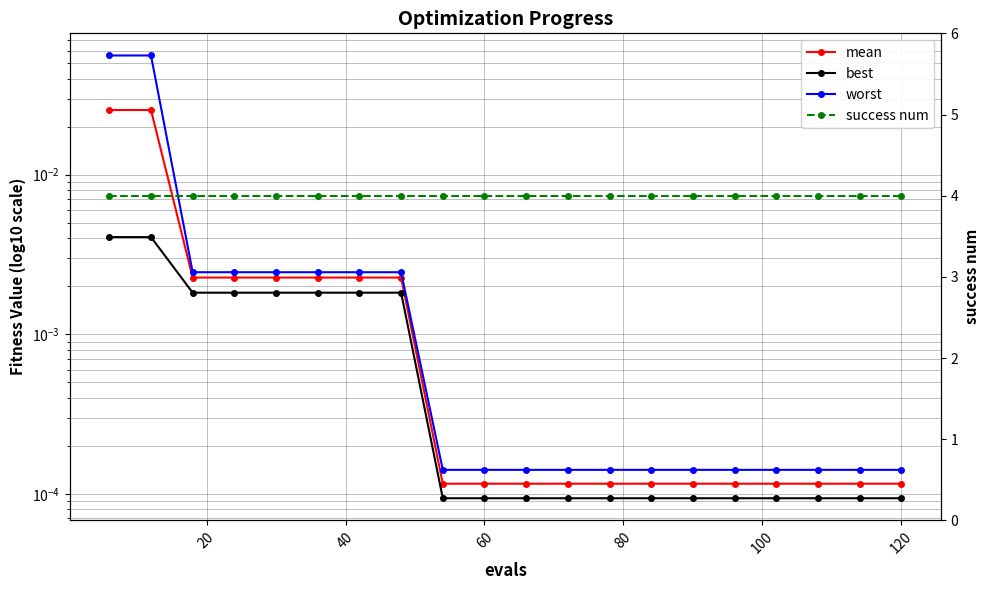

At how many categories does at least one series exceed 1?

20